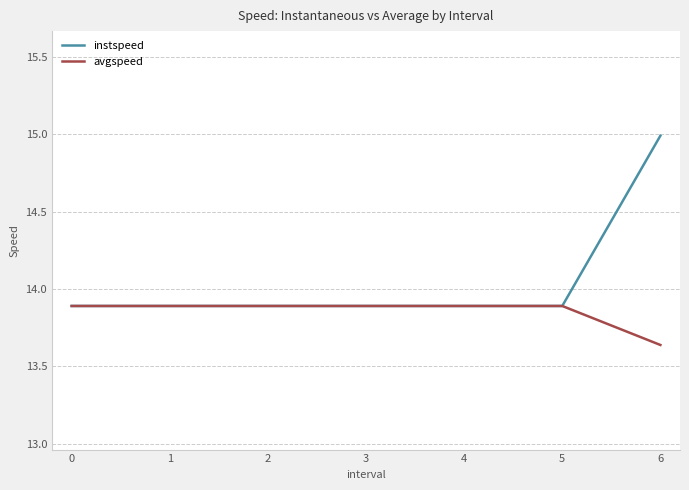

What value does the instspeed series have at 5?

13.9